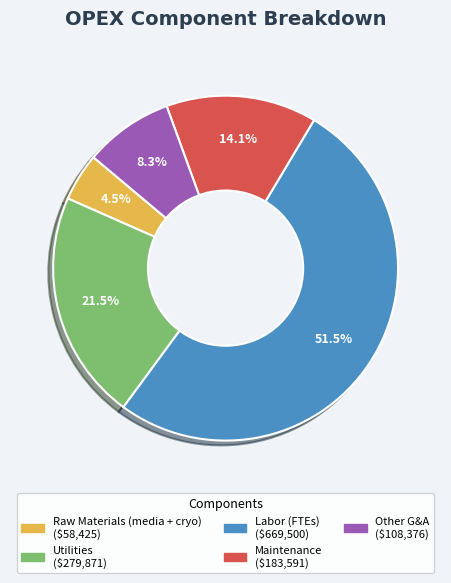

Which has a higher value, Raw Materials (media + cryo) or Labor (FTEs)?

Labor (FTEs)